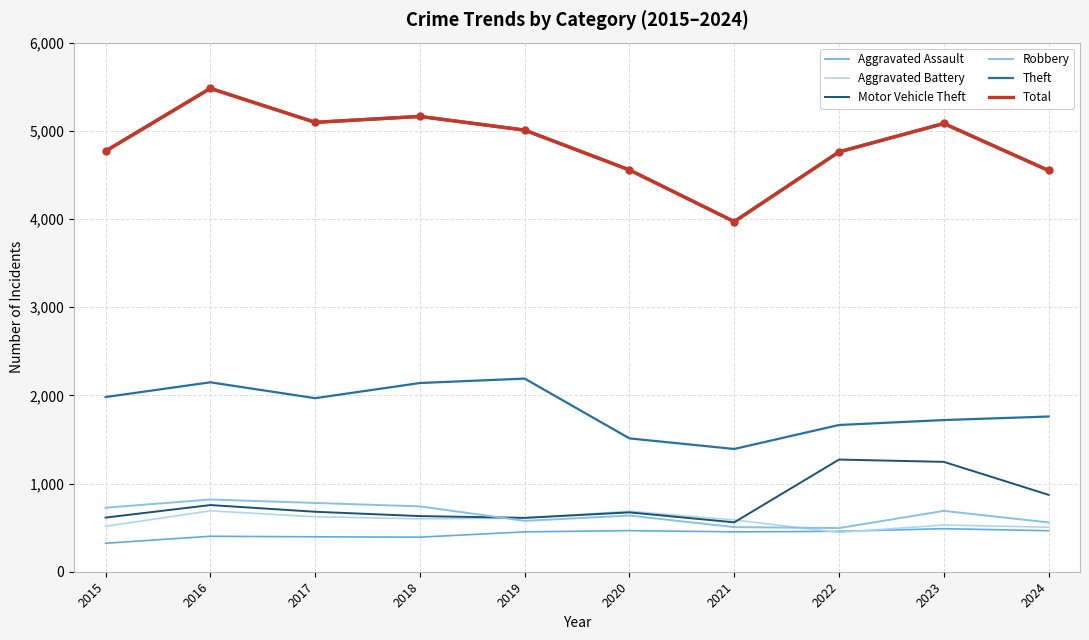

Read the Aggravated Assault value at 2019.

452